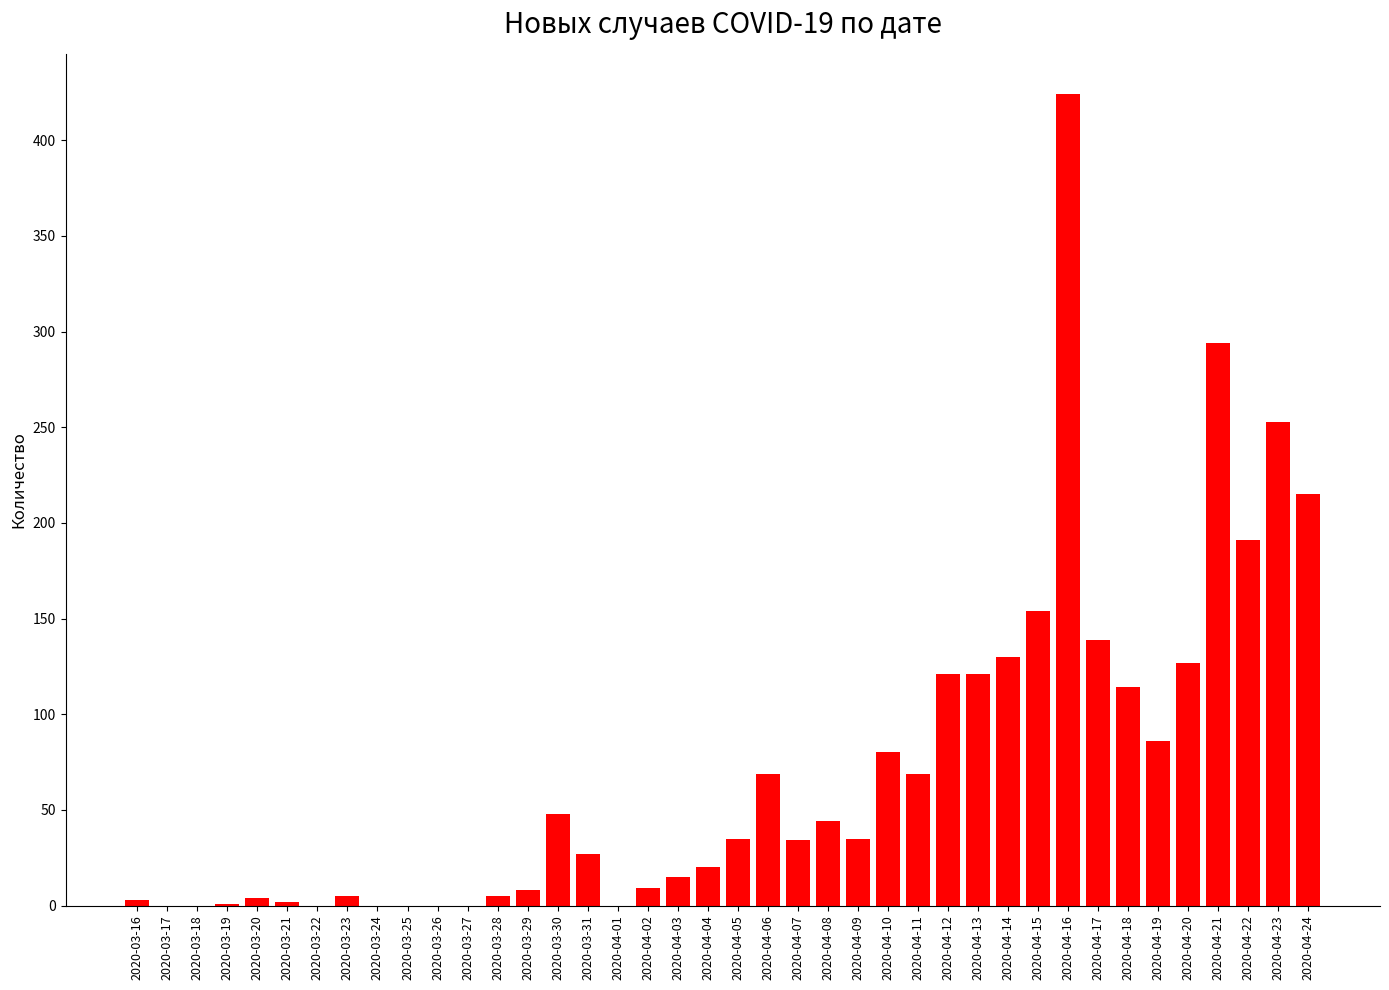

What is the sum of the values at 2020-04-23 and 2020-03-23?

258